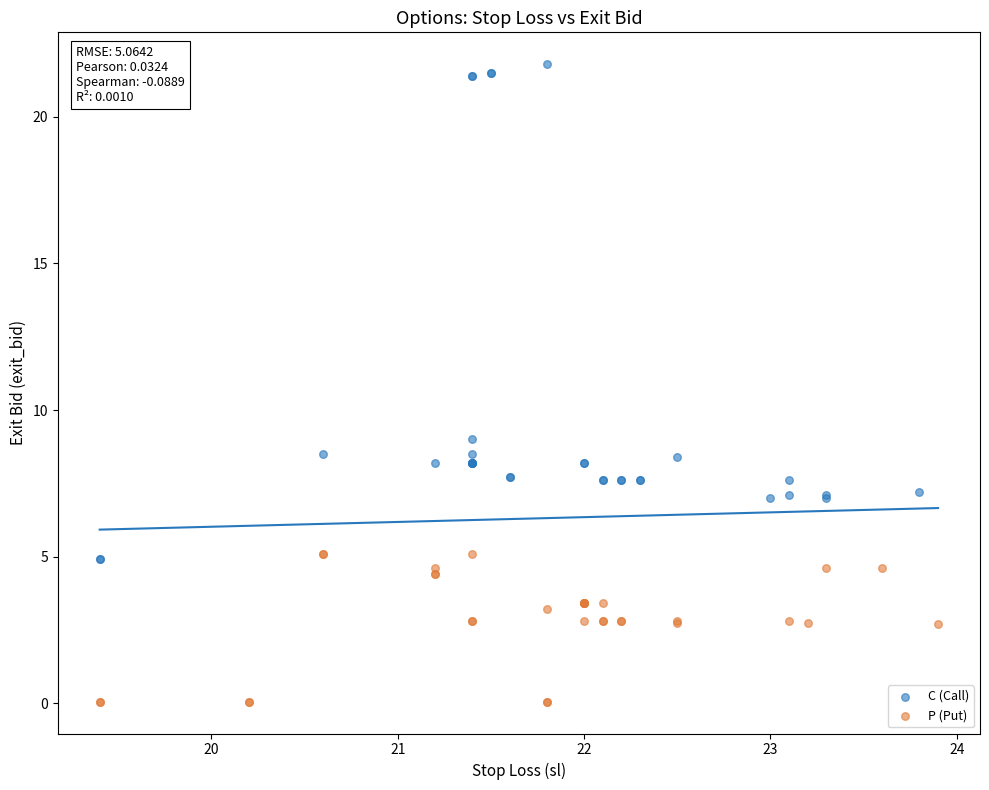

Which series reaches the maximum Y coordinate?

C (Call)